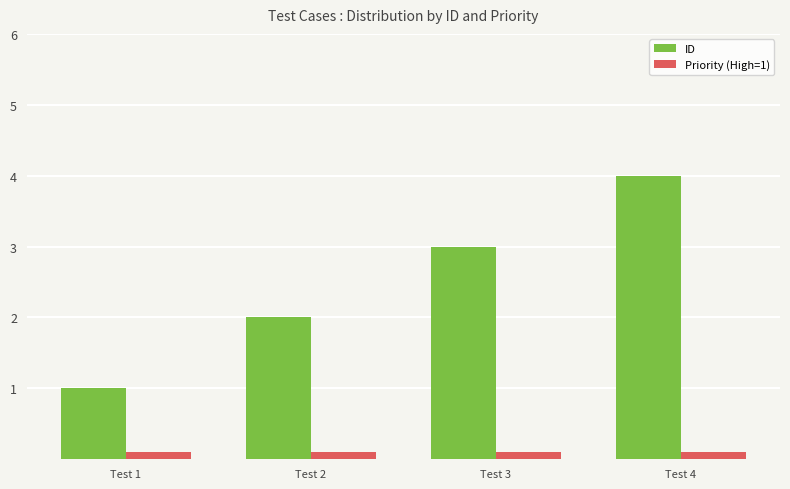

What is the sum of the Priority (High=1) values at Test 4 and Test 3?

0.2